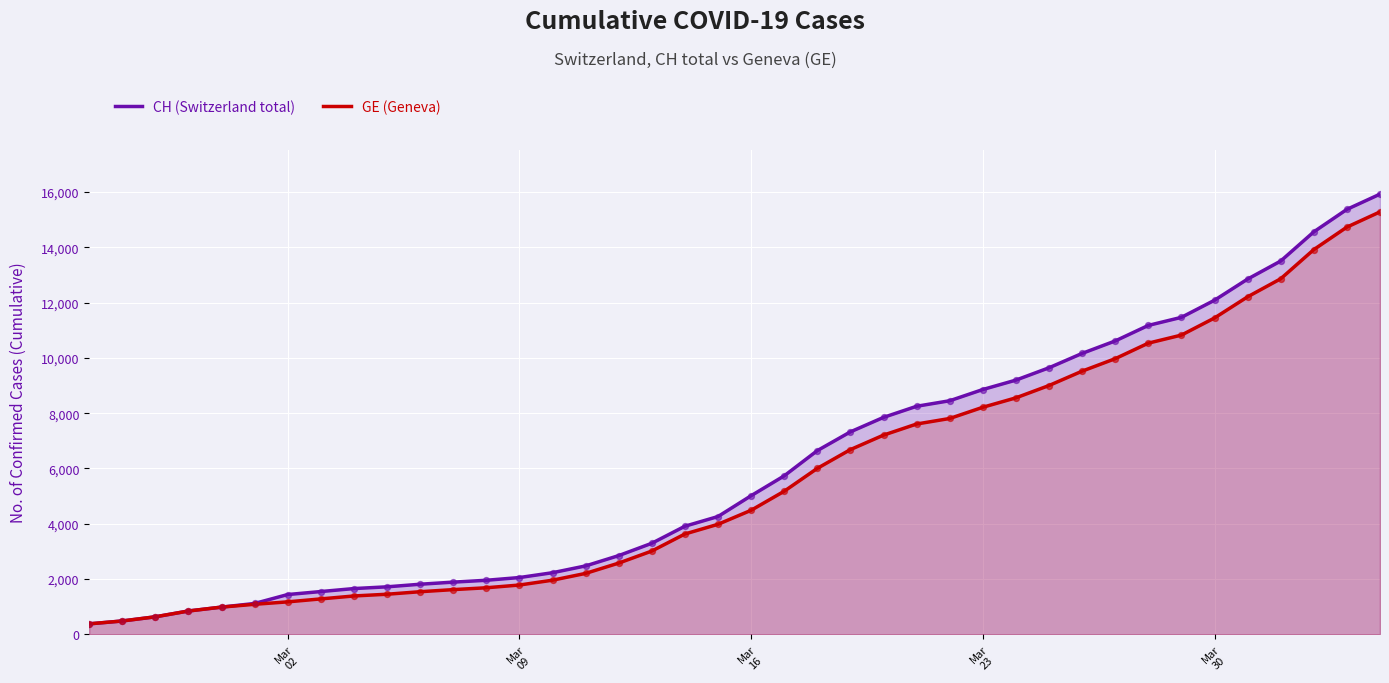

What are all the series names shown in the legend?

CH (Switzerland total), GE (Geneva)